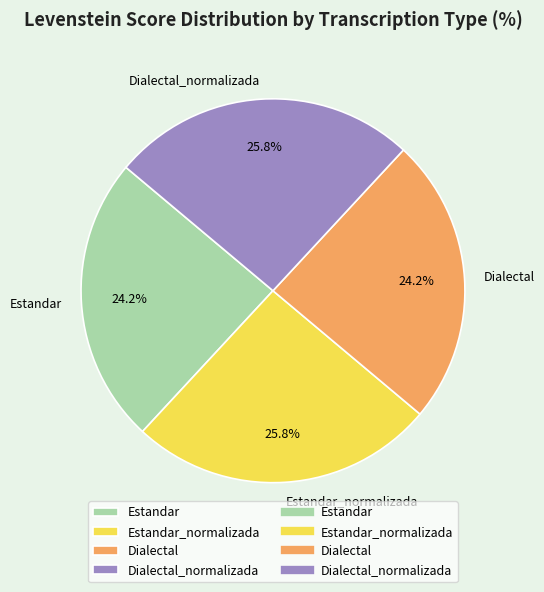

To the nearest percent, what percentage of the pie is Dialectal_normalizada?

26%